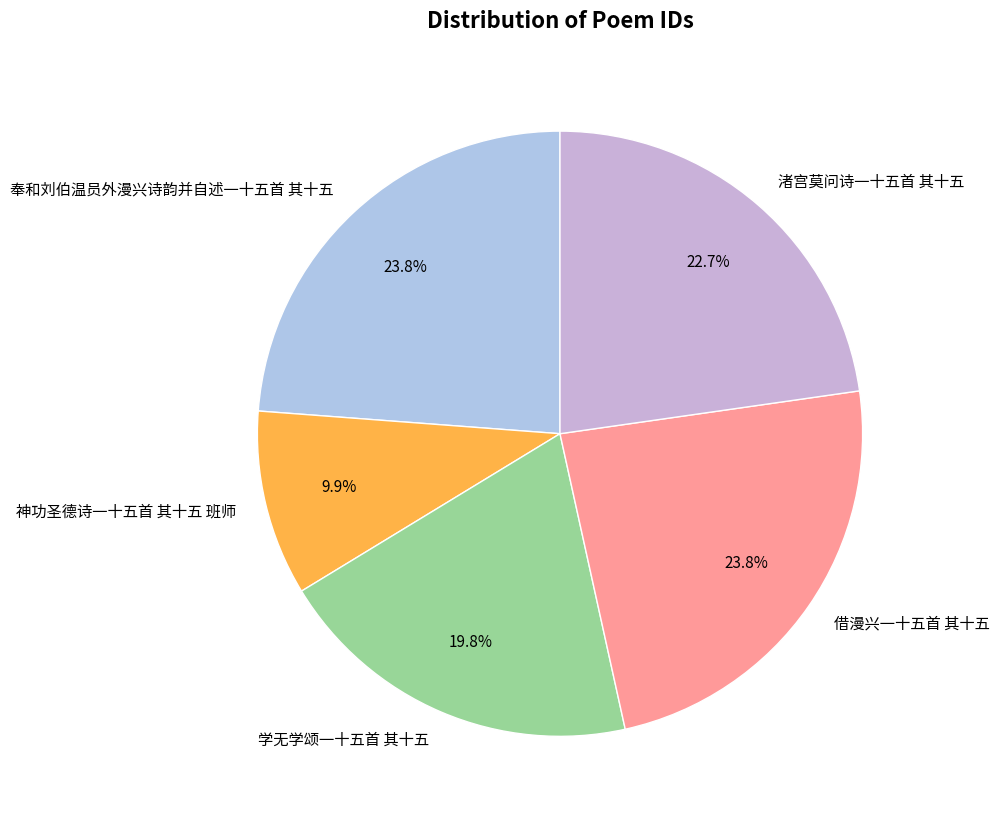

To the nearest percent, what is the combined percentage of 神功圣德诗一十五首 其十五 班师 and 借漫兴一十五首 其十五?

34%